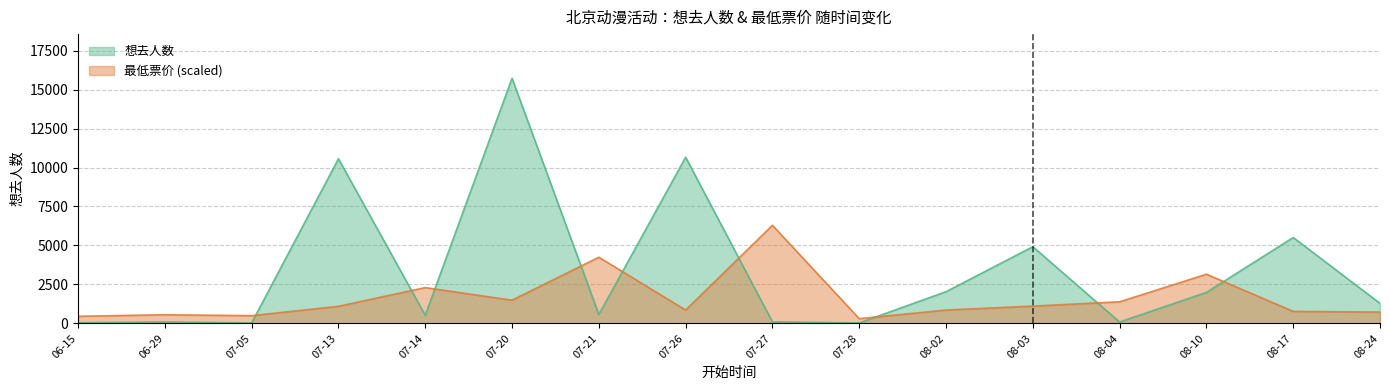

List the series in order of their peak value, lowest first.

最低票价 (scaled), 想去人数